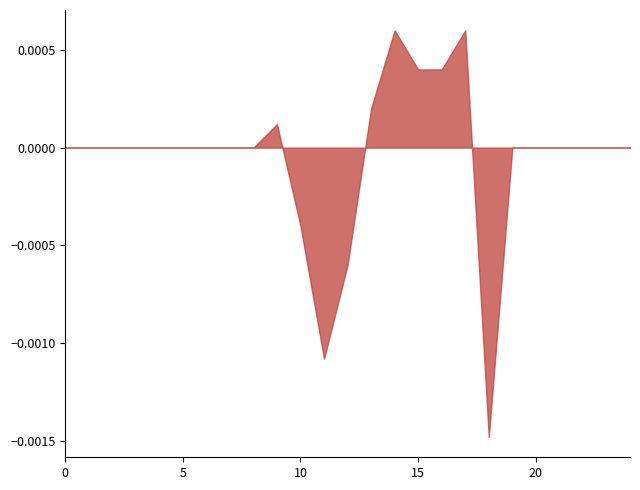

Does the chart have visible grid lines?

No